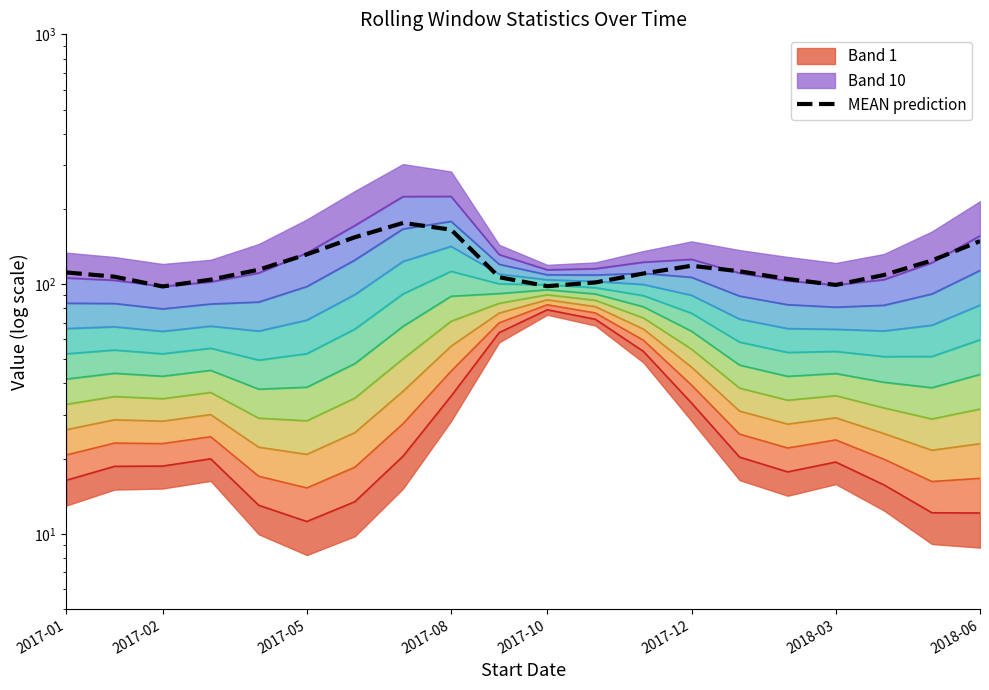

Is it true that the value at 2017-01 is 174.3?

False